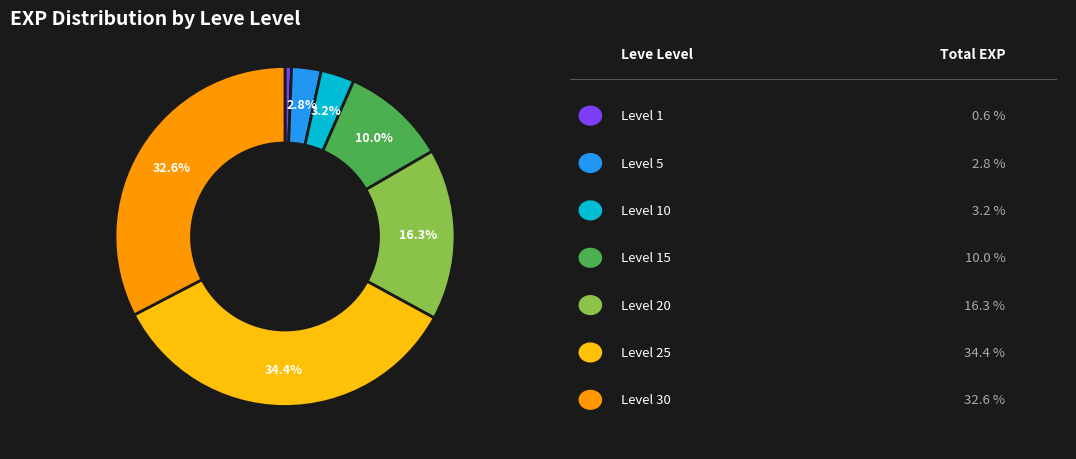

Is there a majority slice in this chart?

No